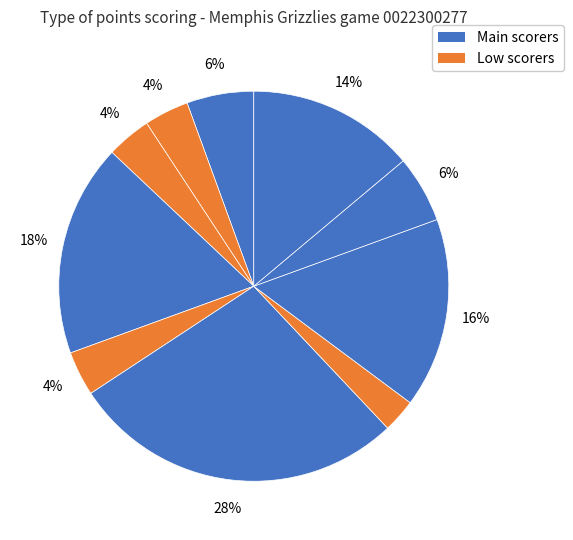

Is there a majority slice in this chart?

No